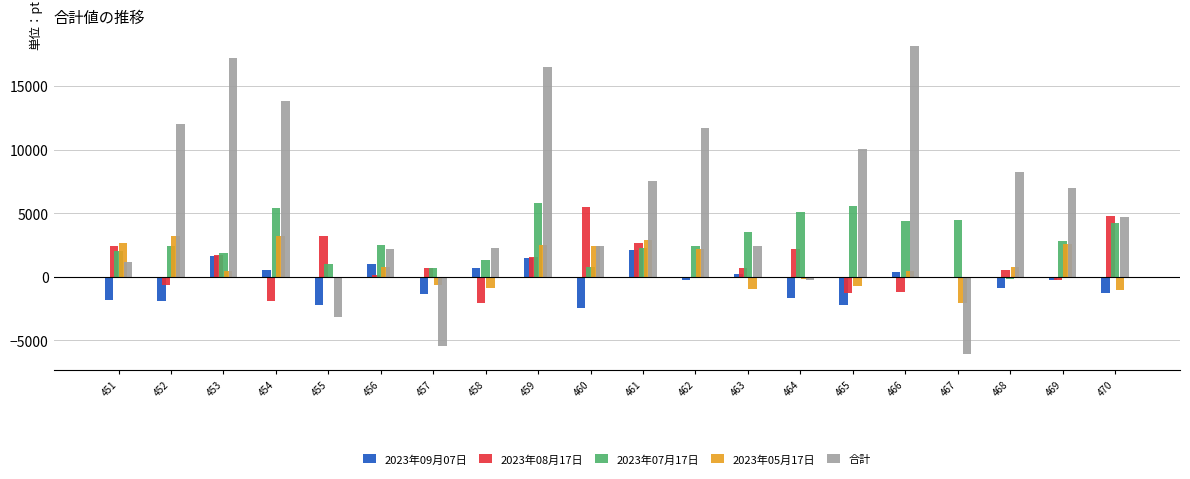

Which series changed the most between 456 and 465?

合計